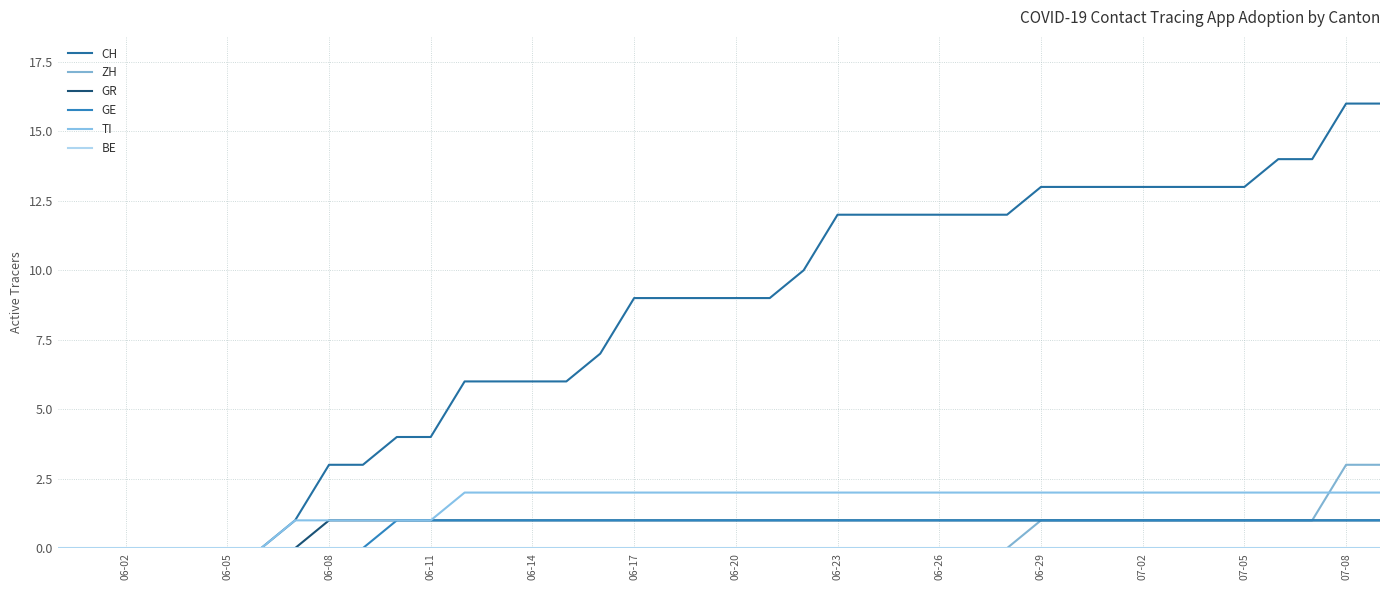

True or false: BE has more than 1 points higher than both neighbors.

False